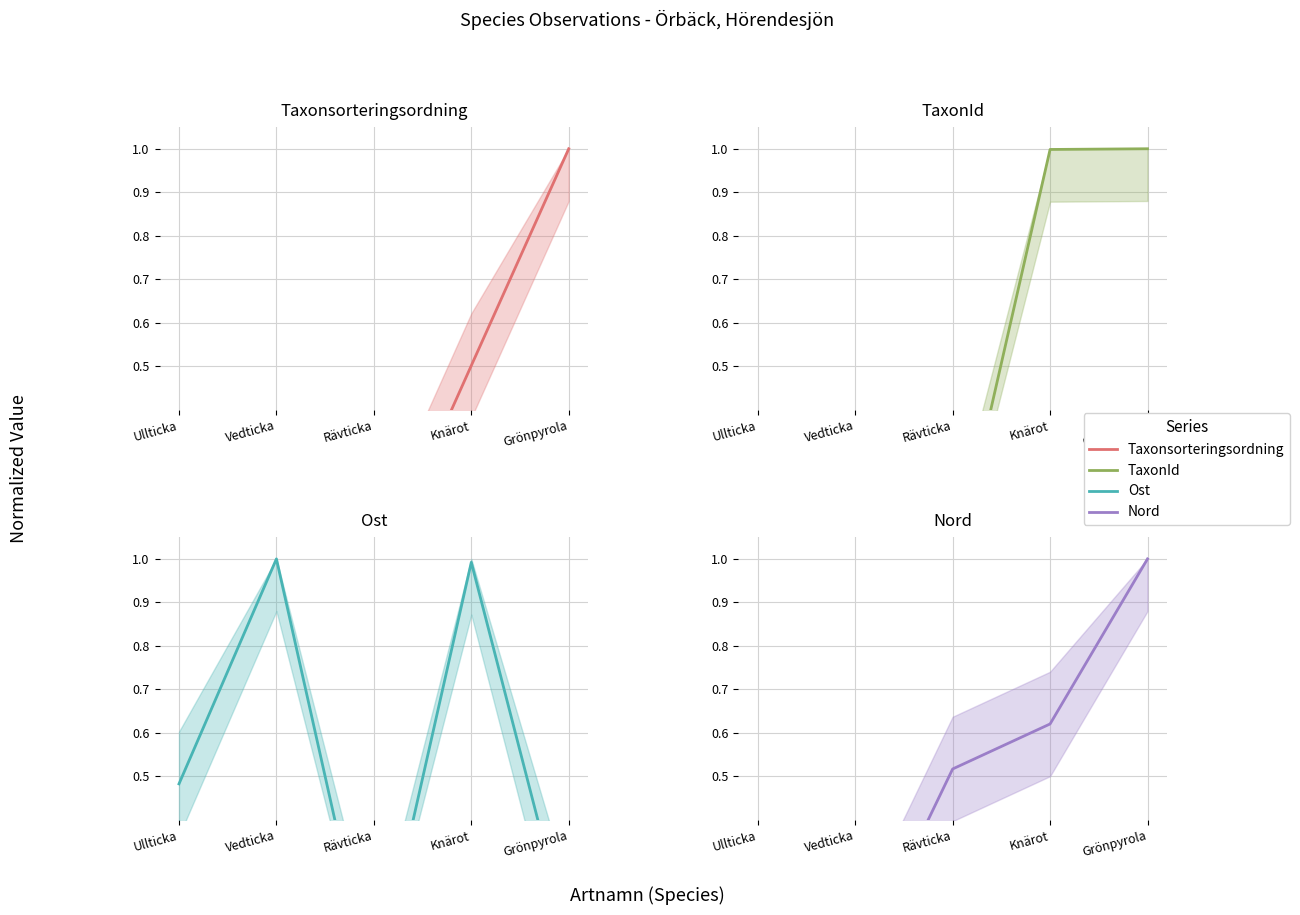

What is the value of the Nord point at the 2nd from the left?

0.1